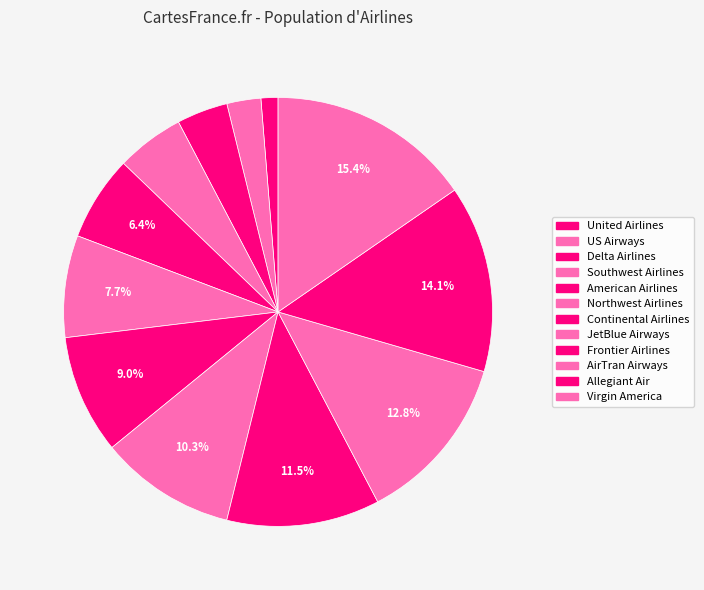

Between Allegiant Air and Frontier Airlines, which is larger?

Allegiant Air